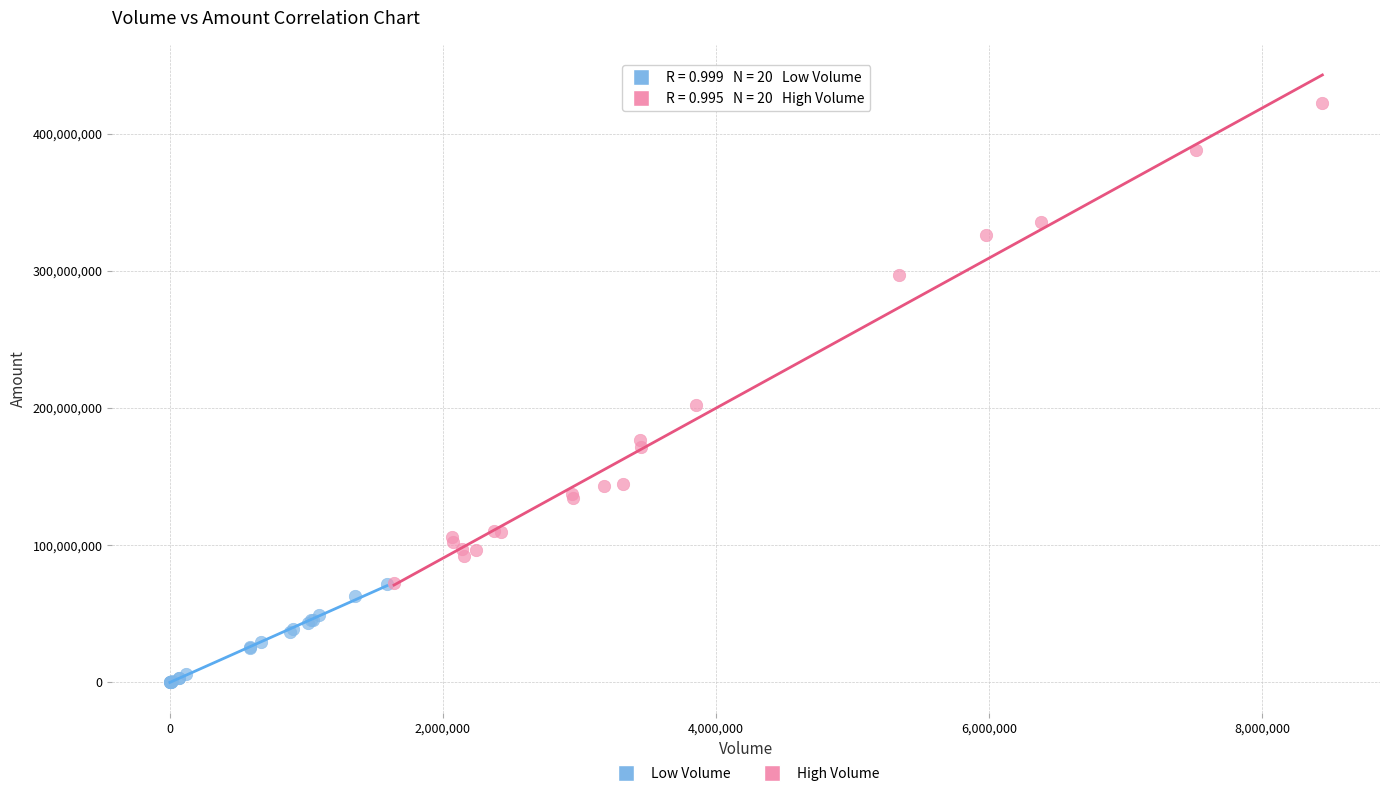

Which series contains the highest Y value?

High Volume